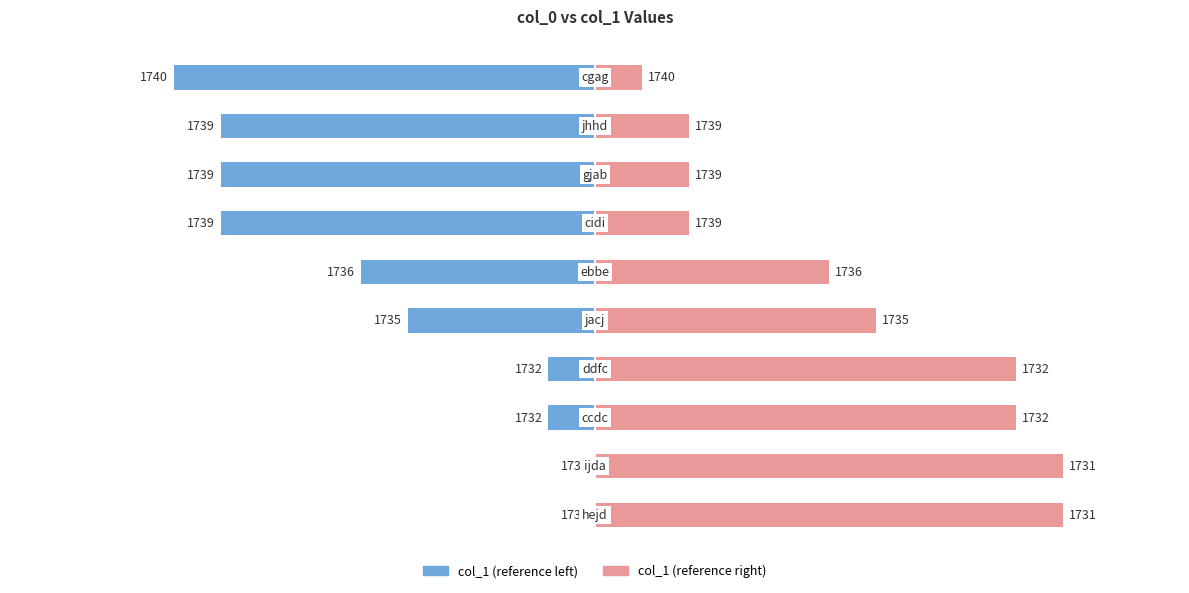

Rank the series at 0 from lowest to highest value.

col_1 (left), col_1 (right)